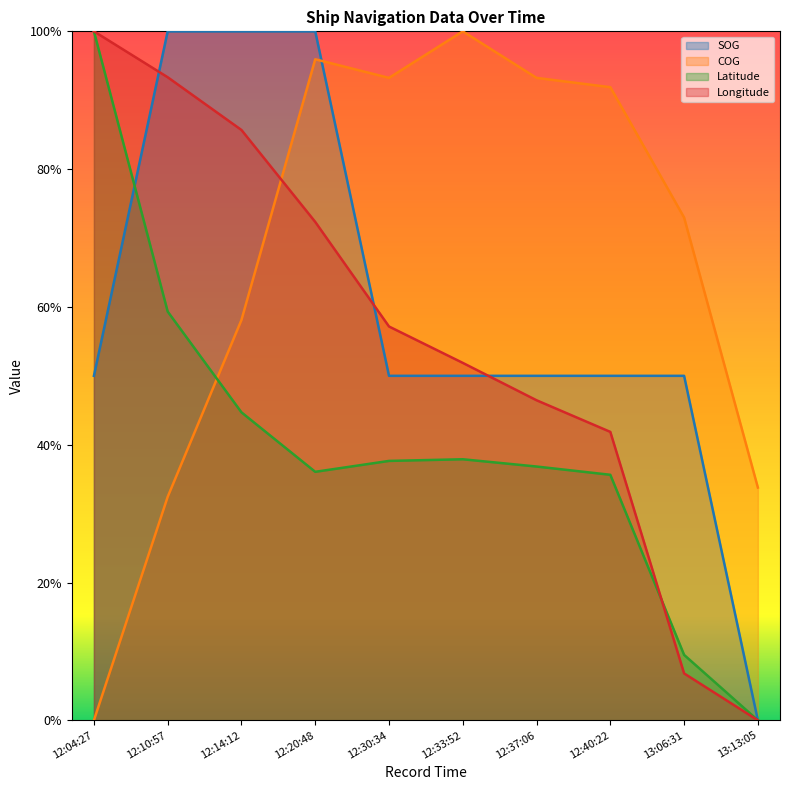

Reading left to right, extract all data points from this chart.

SOG: 12:04:27=0.5	12:10:57=1.0	12:14:12=1.0	12:20:48=1.0	12:30:34=0.5	12:33:52=0.5	12:37:06=0.5	12:40:22=0.5	13:06:31=0.5	13:13:05=0.0
COG: 12:04:27=0.0	12:10:57=0.3	12:14:12=0.6	12:20:48=1.0	12:30:34=0.9	12:33:52=1.0	12:37:06=0.9	12:40:22=0.9	13:06:31=0.7	13:13:05=0.3
Latitude: 12:04:27=1.0	12:10:57=0.6	12:14:12=0.4	12:20:48=0.4	12:30:34=0.4	12:33:52=0.4	12:37:06=0.4	12:40:22=0.4	13:06:31=0.1	13:13:05=0.0
Longitude: 12:04:27=1.0	12:10:57=0.9	12:14:12=0.9	12:20:48=0.7	12:30:34=0.6	12:33:52=0.5	12:37:06=0.5	12:40:22=0.4	13:06:31=0.1	13:13:05=0.0